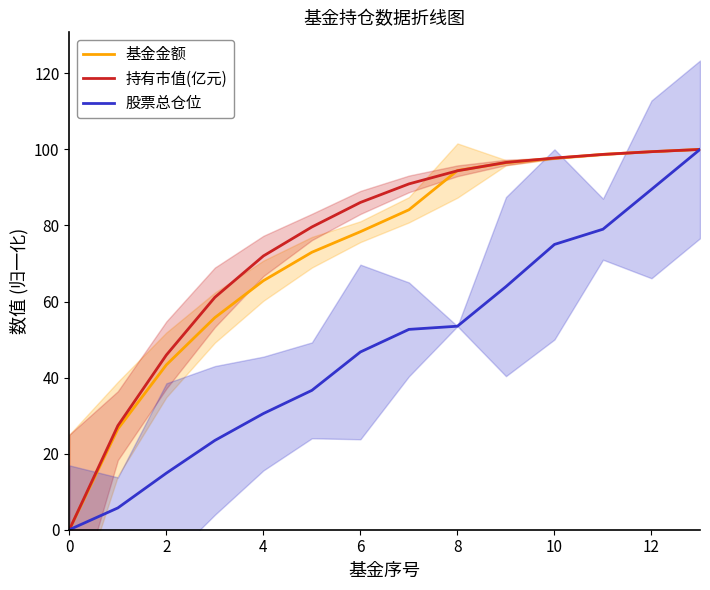

How many data points does each series have?

14